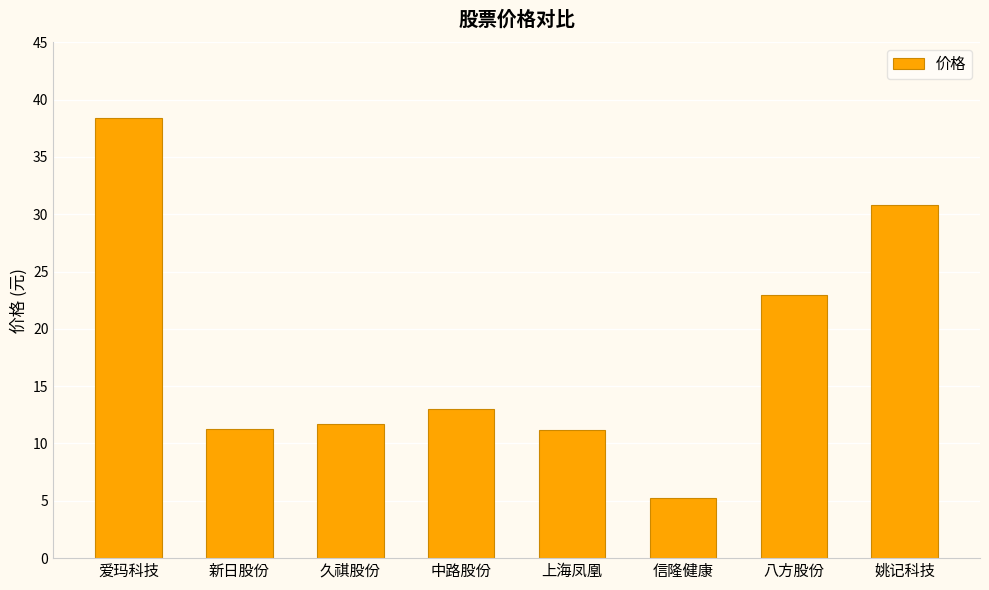

The value at 新日股份 is 11.2. True or false?

True